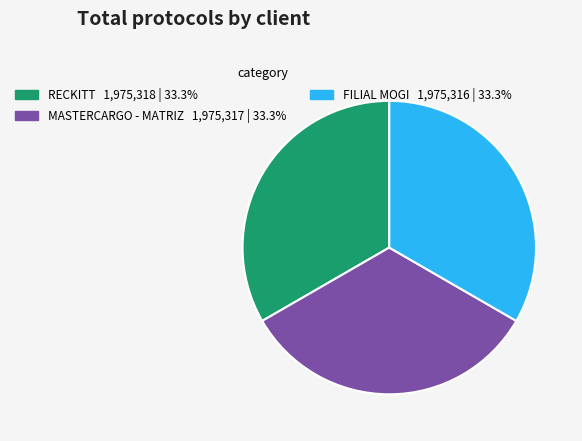

Approximately how many times larger is the value at MASTERCARGO - MATRIZ compared to FILIAL MOGI?

1.0